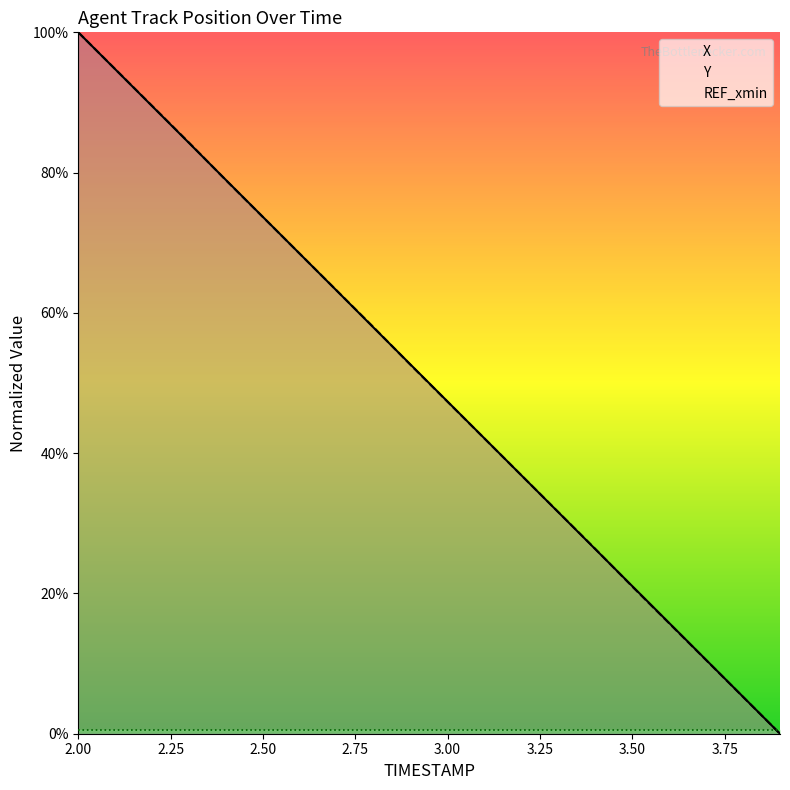

What is the label of the 1st point from the right?

3.9